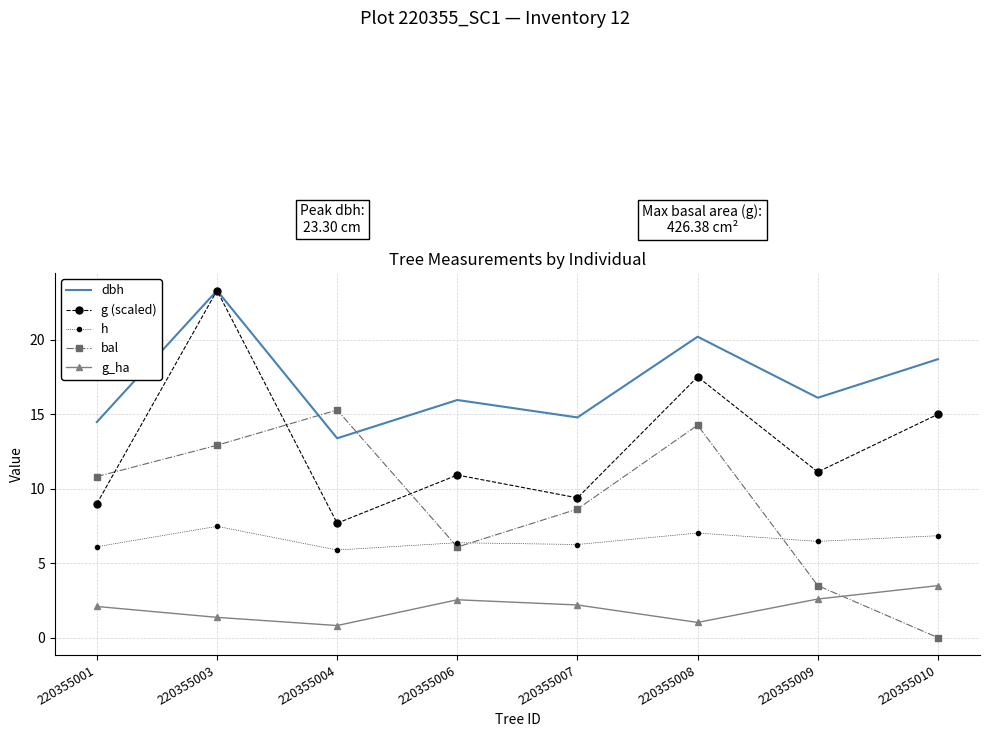

At how many categories does at least one series exceed 5?

8